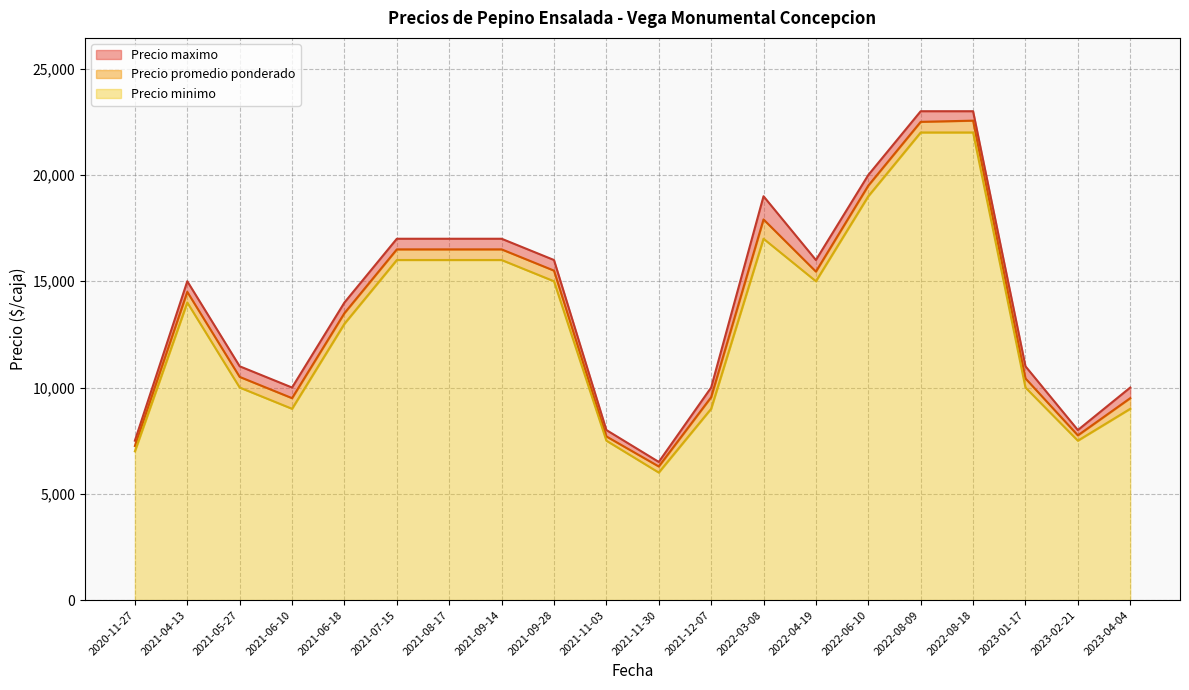

At which label does Precio minimo reach its minimum?

2021-11-30